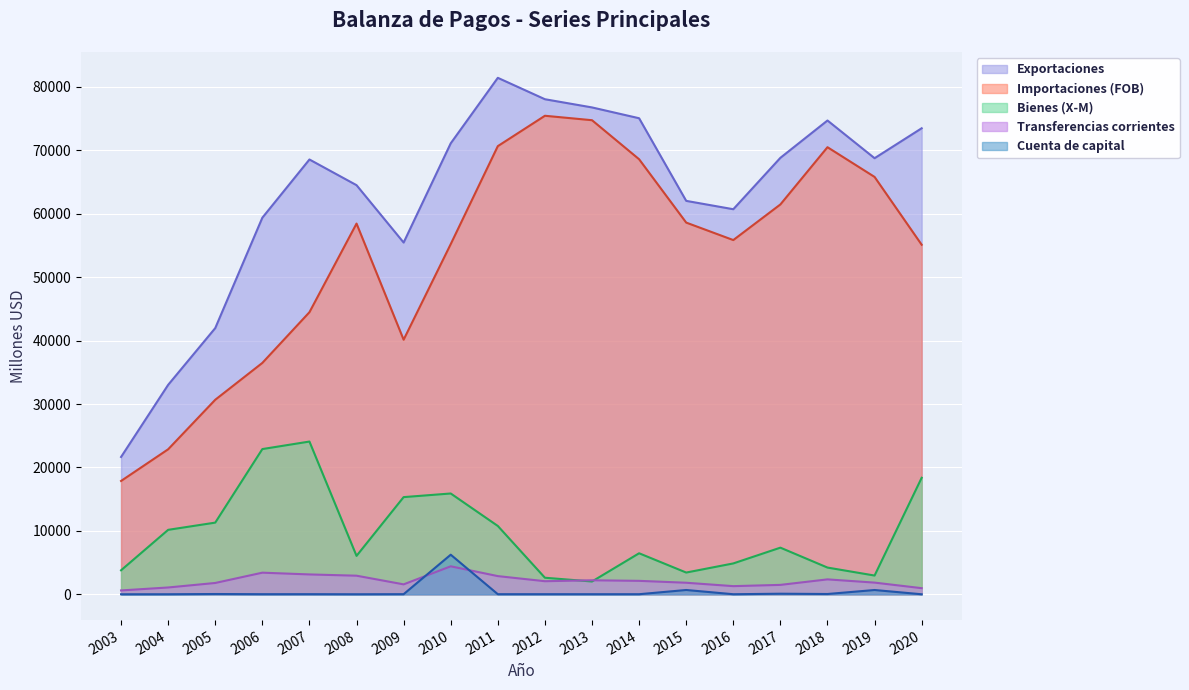

Which series has the widest spread of values?

Exportaciones